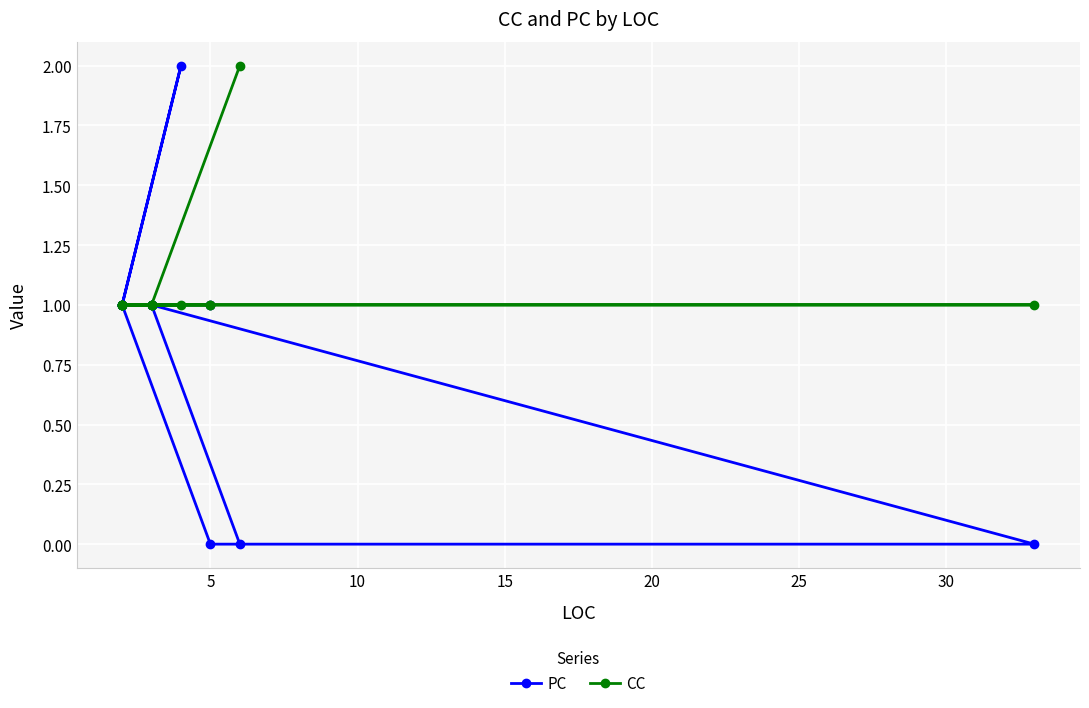

What is the value of the CC point at the 6th from the left?

1